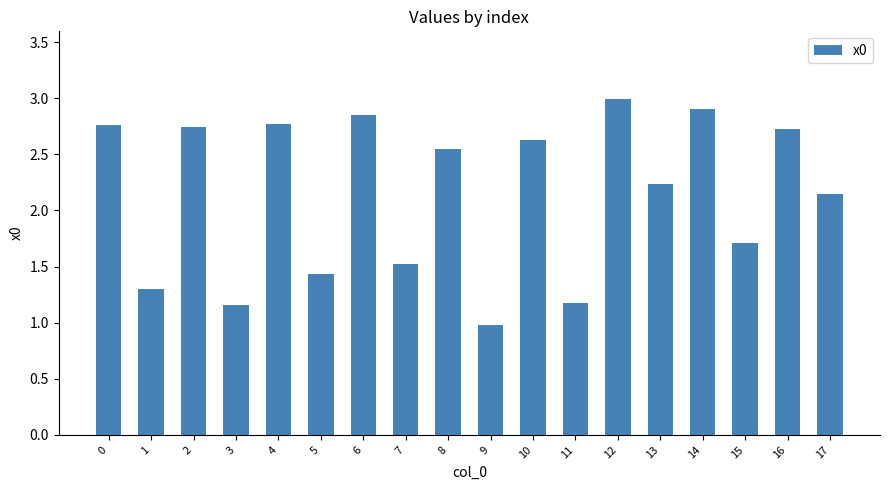

What is the value of the 6th bar from the left?

1.4